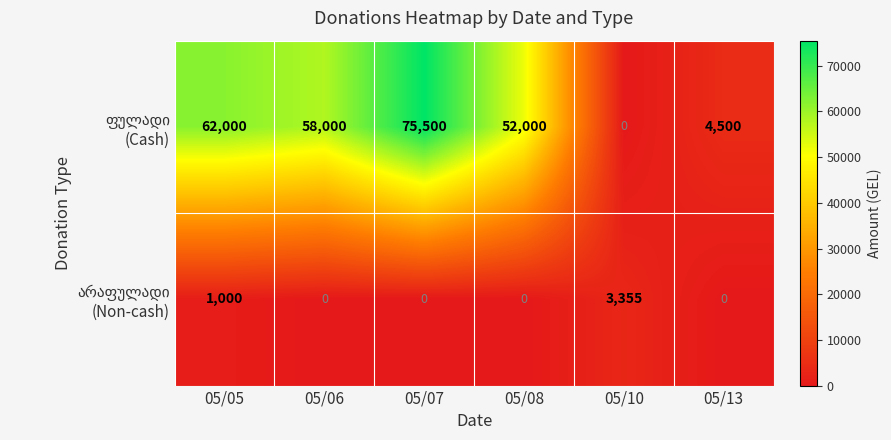

What is the difference between the highest and lowest values at 05/10?

3355